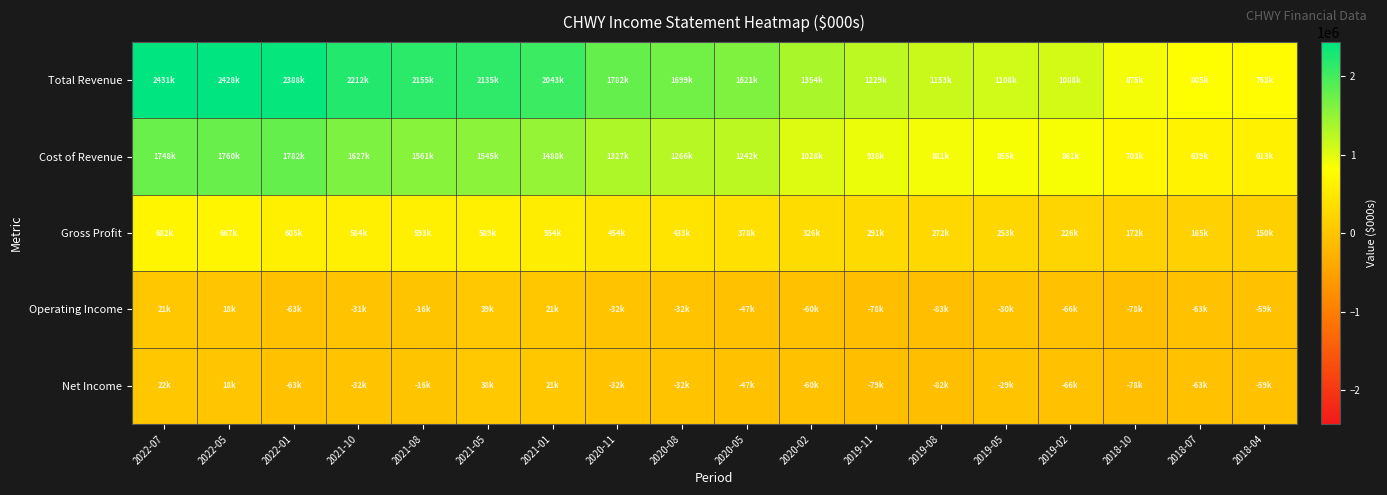

What is the spread (max minus min) of values at 2021-01?

2022000